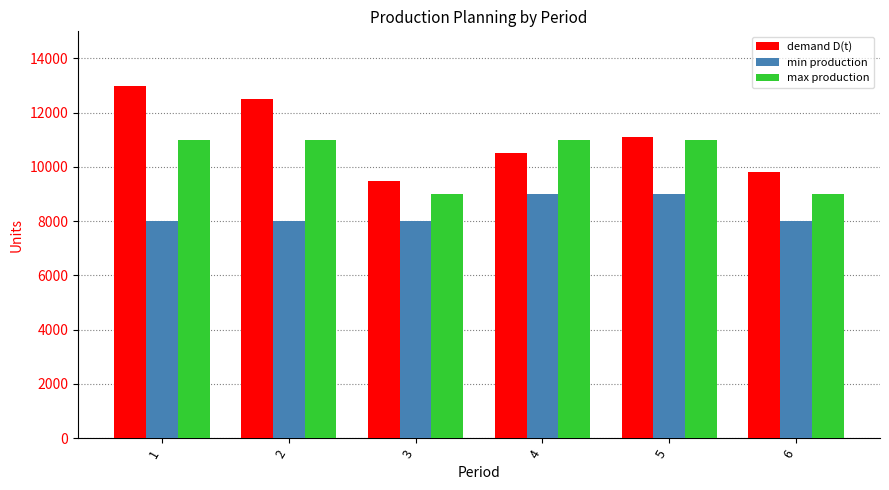

Are the bars horizontal?

No